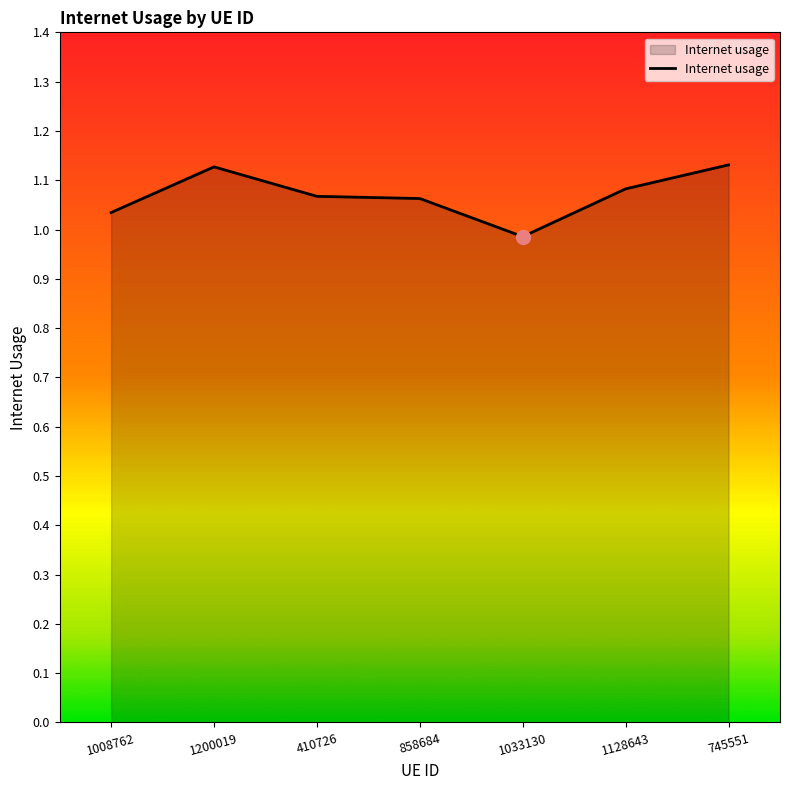

Does the chart have visible grid lines?

No